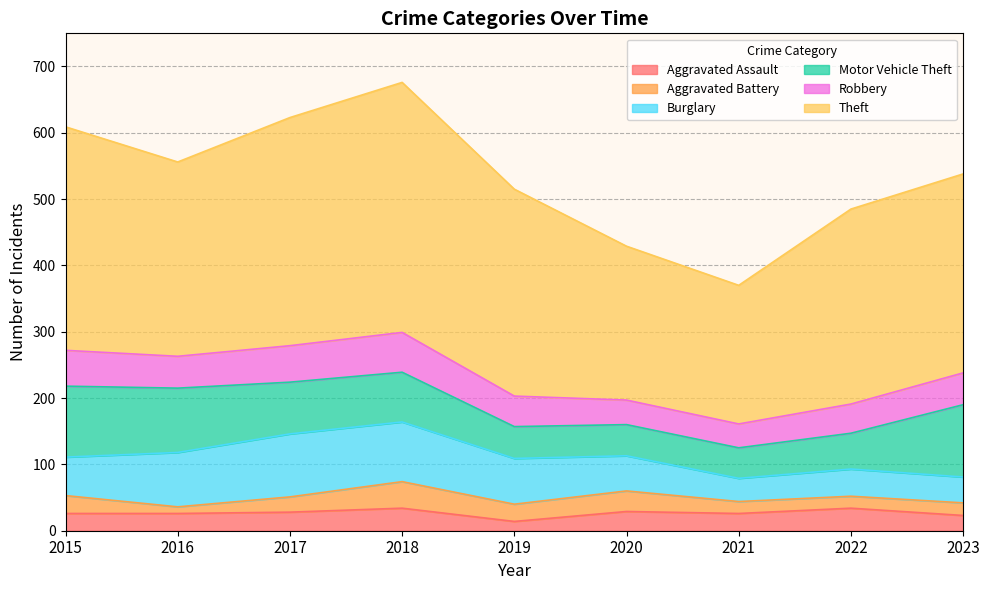

Where is the first local maximum for Aggravated Assault?

2018